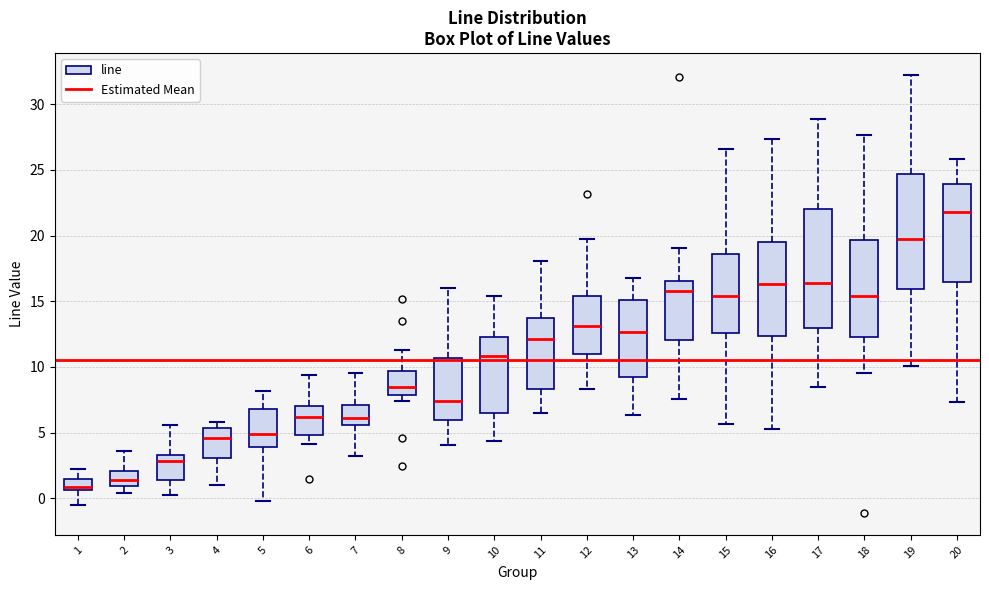

Reading left to right, transcribe this box plot: for each box, give where its median line is, the range the box spans, and where its two whiskers end, as read against the y-axis. The values are not printed on the chart, so give them approximately, as read against the axis.

1: median 1.0, box 0.5 to 1.5, whiskers -0.5 to 2.5
2: median 1.5, box 1.0 to 2.0, whiskers 0.5 to 3.5
3: median 3.0, box 1.5 to 3.5, whiskers 0.5 to 5.5
4: median 4.5, box 3.0 to 5.5, whiskers 1.0 to 6.0
5: median 5.0, box 4.0 to 7.0, whiskers 0.0 to 8.0
6: median 6.0, box 5.0 to 7.0, whiskers 4.0 to 9.5
7: median 6.0, box 5.5 to 7.0, whiskers 3.0 to 9.5
8: median 8.5, box 8.0 to 9.5, whiskers 7.5 to 11.5
9: median 7.5, box 6.0 to 10.5, whiskers 4.0 to 16.0
10: median 11.0, box 6.5 to 12.5, whiskers 4.5 to 15.5
11: median 12.0, box 8.5 to 13.5, whiskers 6.5 to 18.0
12: median 13.0, box 11.0 to 15.5, whiskers 8.5 to 20.0
13: median 12.5, box 9.5 to 15.0, whiskers 6.5 to 17.0
14: median 16.0, box 12.0 to 16.5, whiskers 7.5 to 19.0
15: median 15.5, box 12.5 to 18.5, whiskers 5.5 to 26.5
16: median 16.5, box 12.5 to 19.5, whiskers 5.5 to 27.5
17: median 16.5, box 13.0 to 22.0, whiskers 8.5 to 29.0
18: median 15.5, box 12.0 to 19.5, whiskers 9.5 to 27.5
19: median 19.5, box 16.0 to 24.5, whiskers 10.0 to 32.0
20: median 22.0, box 16.5 to 24.0, whiskers 7.5 to 26.0